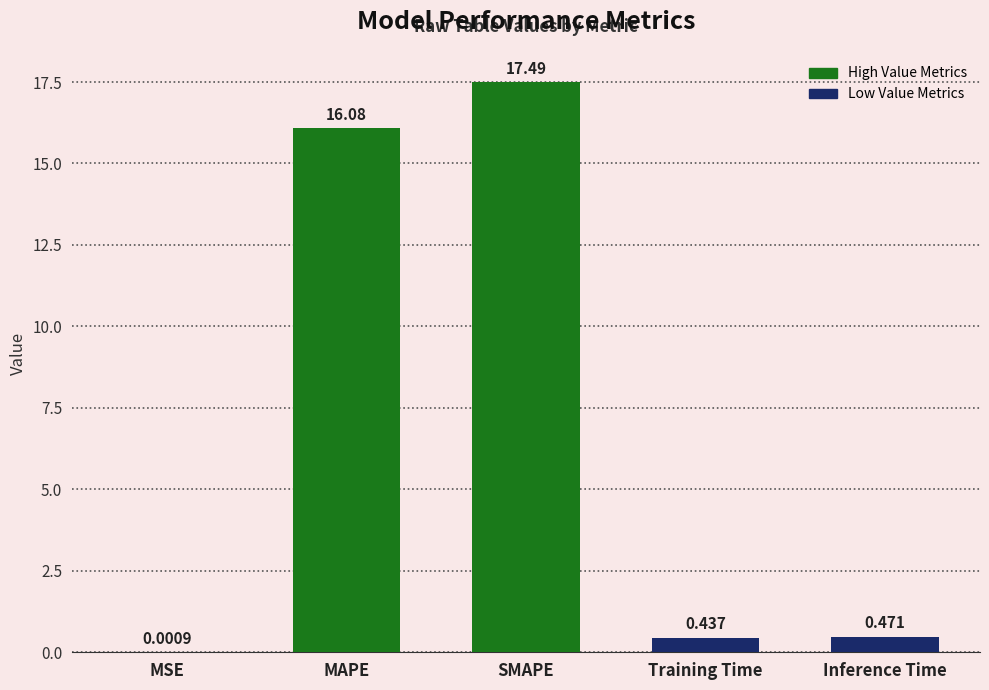

What is the maximum value shown in the chart?

17.5